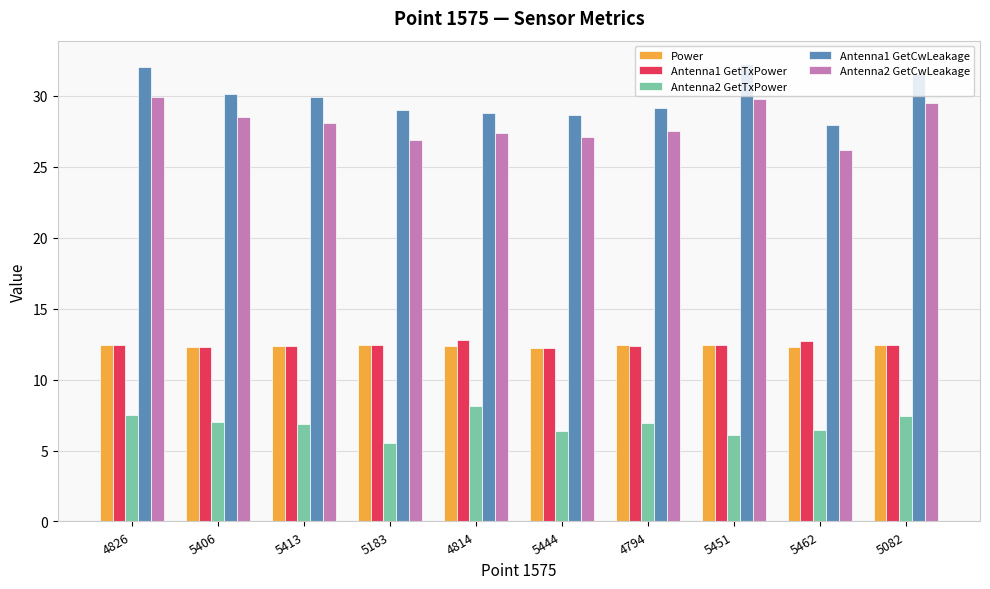

What is the value of the Antenna1 GetTxPower bar at the 7th from the left?

12.4